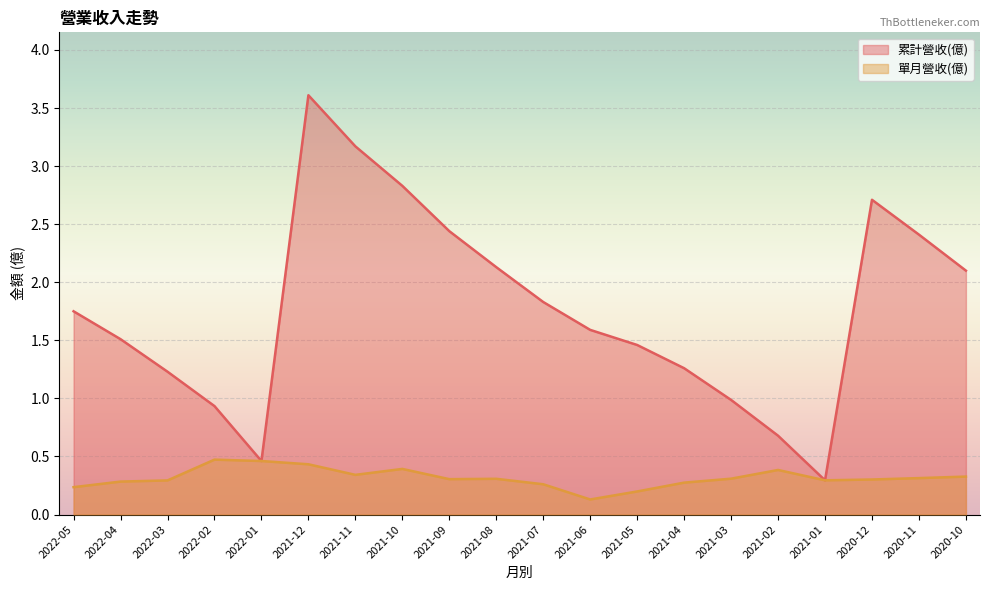

What is the label of the 5th point from the left?

2022-01